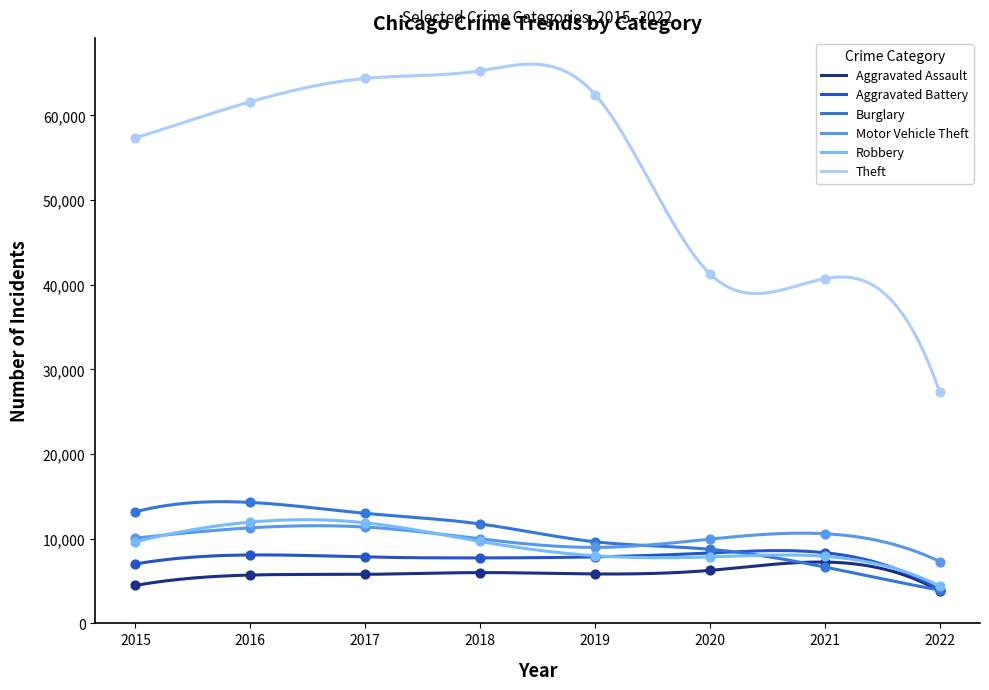

At how many categories does at least one series exceed 35557?

7